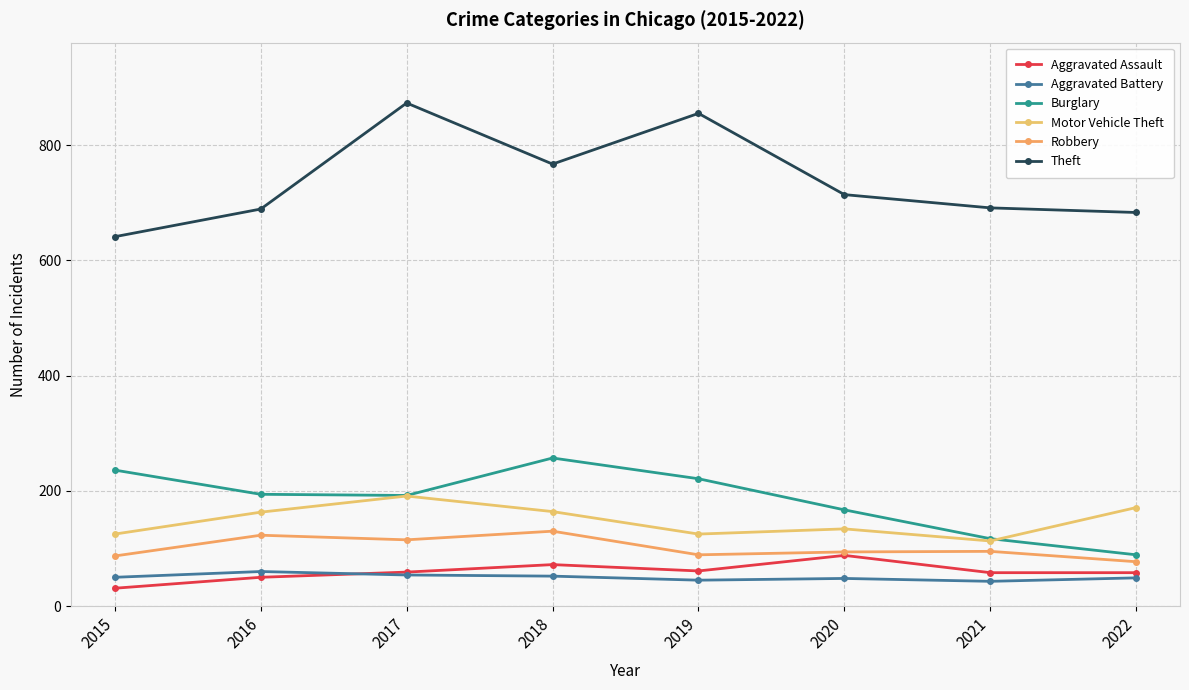

Where is the first local minimum for Robbery?

2017